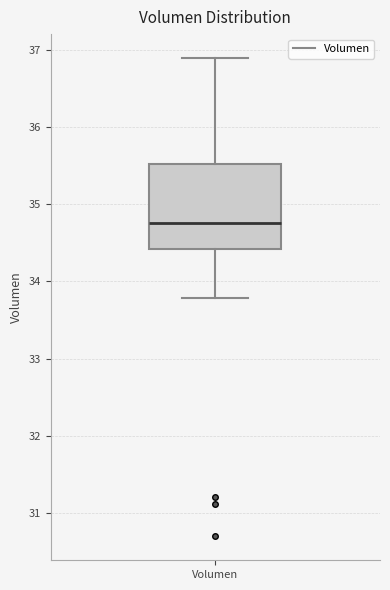

Where does the median line of the box for Volumen sit on the y-axis? The values are not printed on the chart, so give them approximately, as read against the axis.

34.8